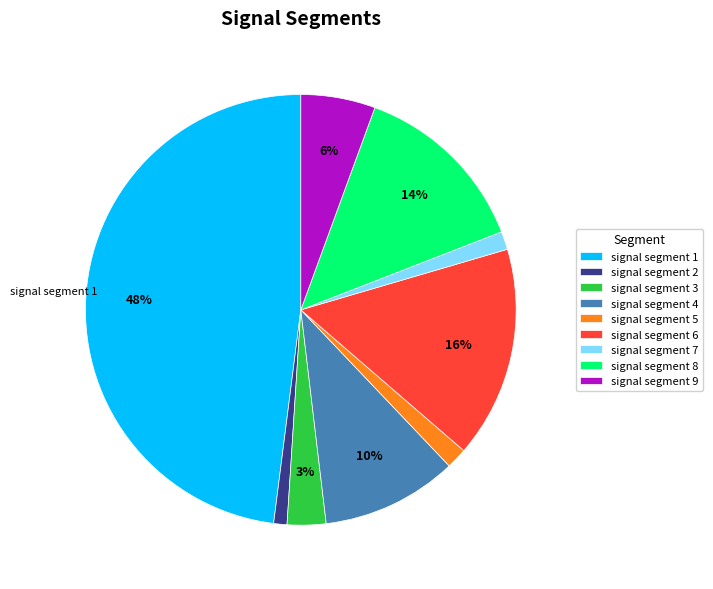

To the nearest percent, what percentage of the pie is signal segment 8?

14%